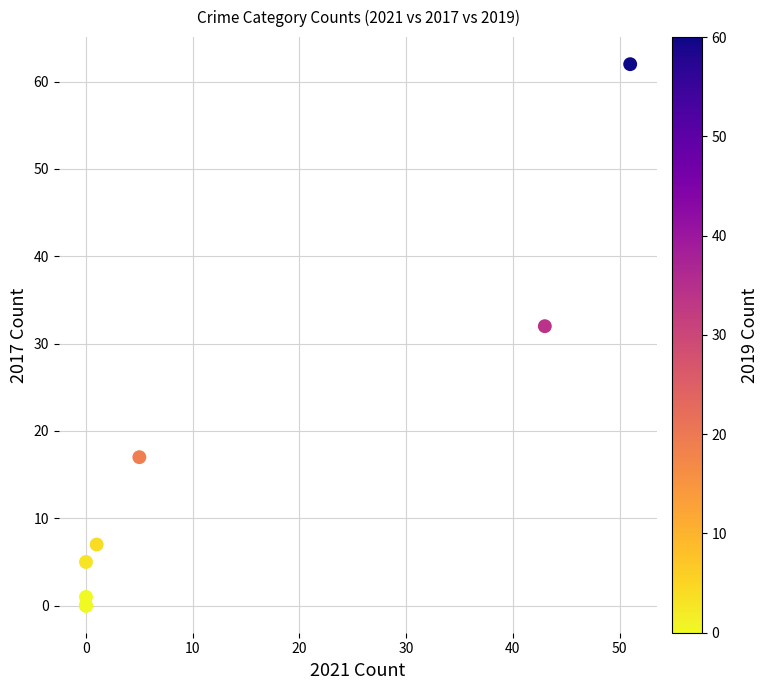

What Y value in the scatter plot is closest to 31?

32